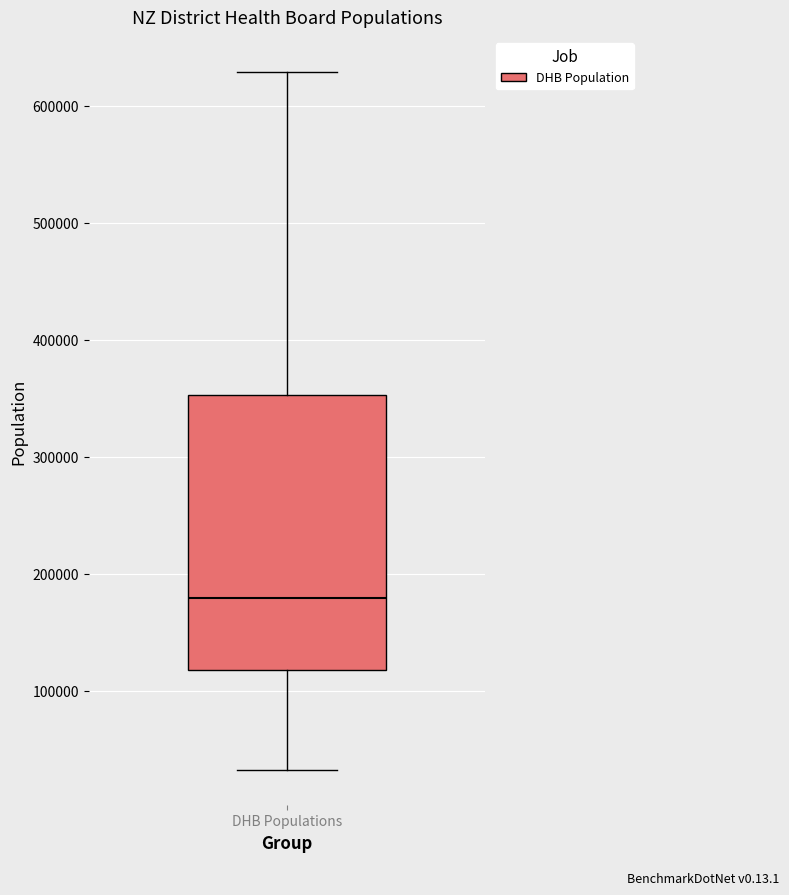

Read this box plot against the y-axis: the position of the median line, the range covered by the box, and the ends of both whiskers. The values are not printed on the chart, so give them approximately, as read against the axis.

median 180000, box 120000 to 350000, whiskers 30000 to 630000